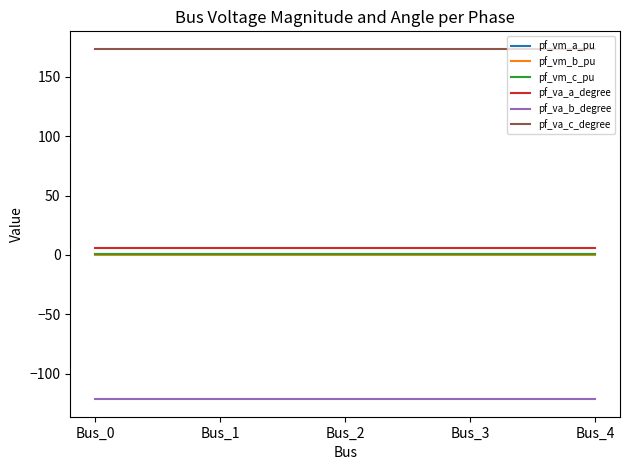

What is the sum of the pf_va_c_degree values at Bus_2 and Bus_0?

346.9